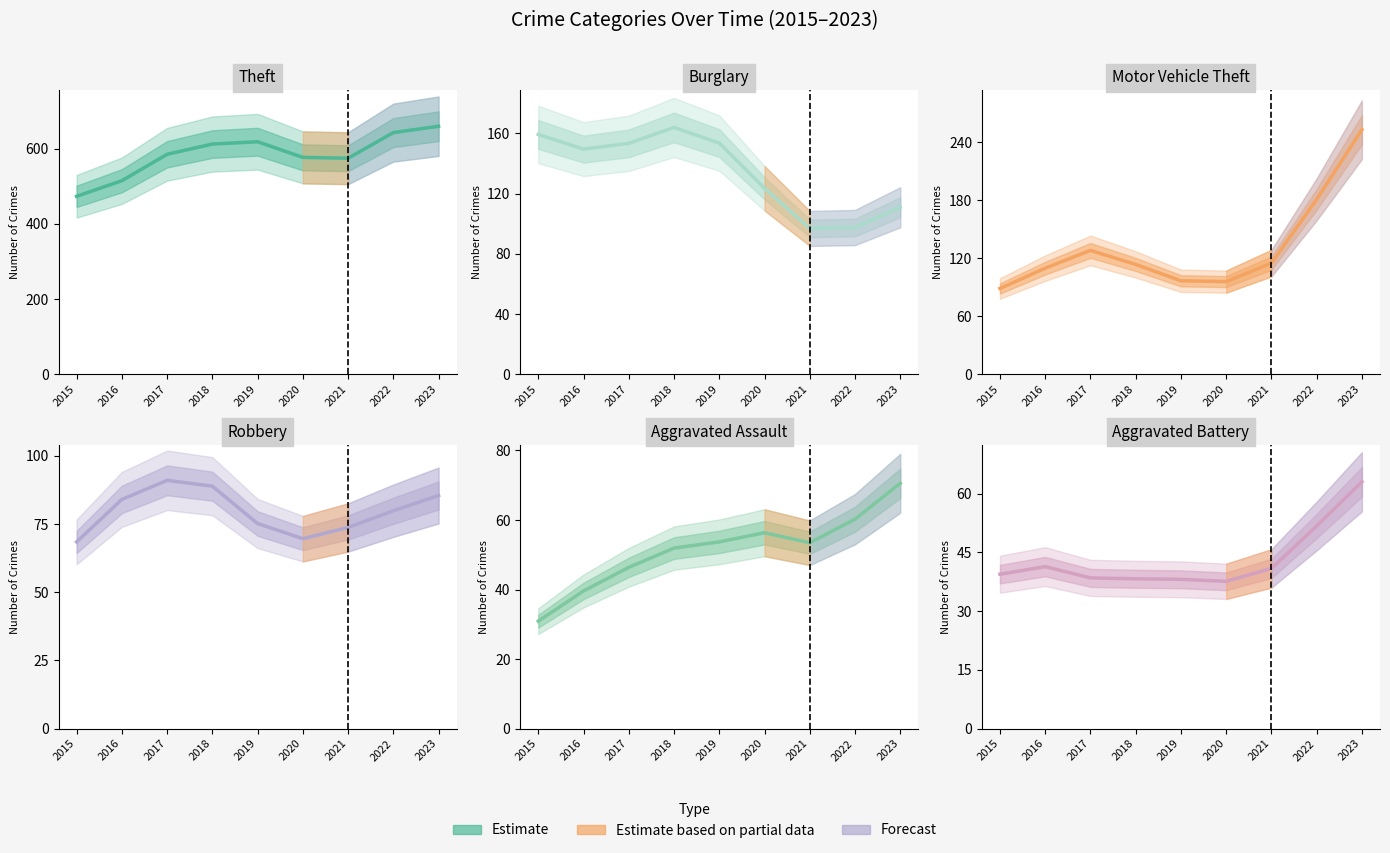

Reading left to right, what are all the values shown in this chart?

Theft: 2015=473.1	2016=514.6	2017=584.9	2018=612.1	2019=618.3	2020=576.7	2021=574.4	2022=642.6	2023=659.5
Burglary: 2015=159.3	2016=149.6	2017=153.4	2018=164.0	2019=153.7	2020=123.6	2021=96.9	2022=97.5	2023=110.9
Motor Vehicle Theft: 2015=88.6	2016=109.6	2017=127.9	2018=113.4	2019=96.5	2020=95.7	2021=114.8	2022=180.7	2023=252.8
Robbery: 2015=68.4	2016=84.0	2017=91.0	2018=88.8	2019=75.2	2020=69.6	2021=73.7	2022=79.8	2023=85.4
Aggravated Assault: 2015=30.9	2016=39.6	2017=46.4	2018=51.9	2019=53.7	2020=56.3	2021=53.4	2022=60.2	2023=70.5
Aggravated Battery: 2015=39.4	2016=41.4	2017=38.5	2018=38.3	2019=38.1	2020=37.6	2021=40.9	2022=51.7	2023=63.0